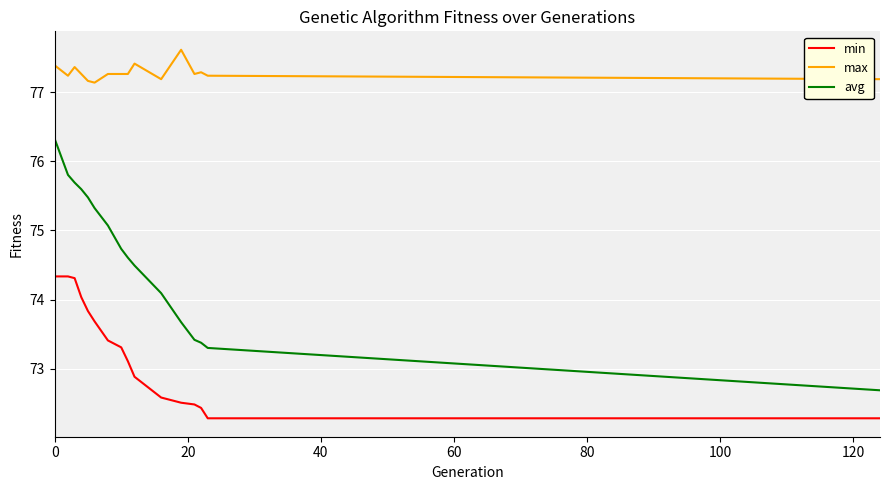

What is the minimum value shown in the chart?

72.3